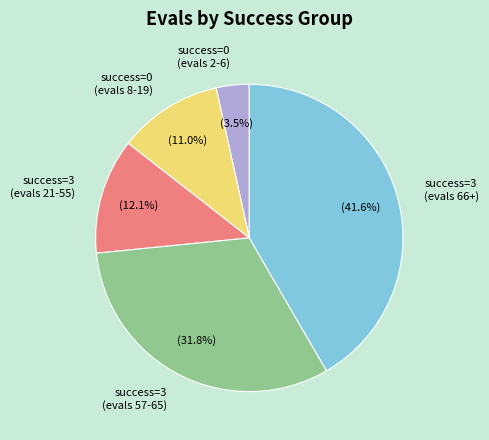

Is there any slice that represents more than half of the pie?

No